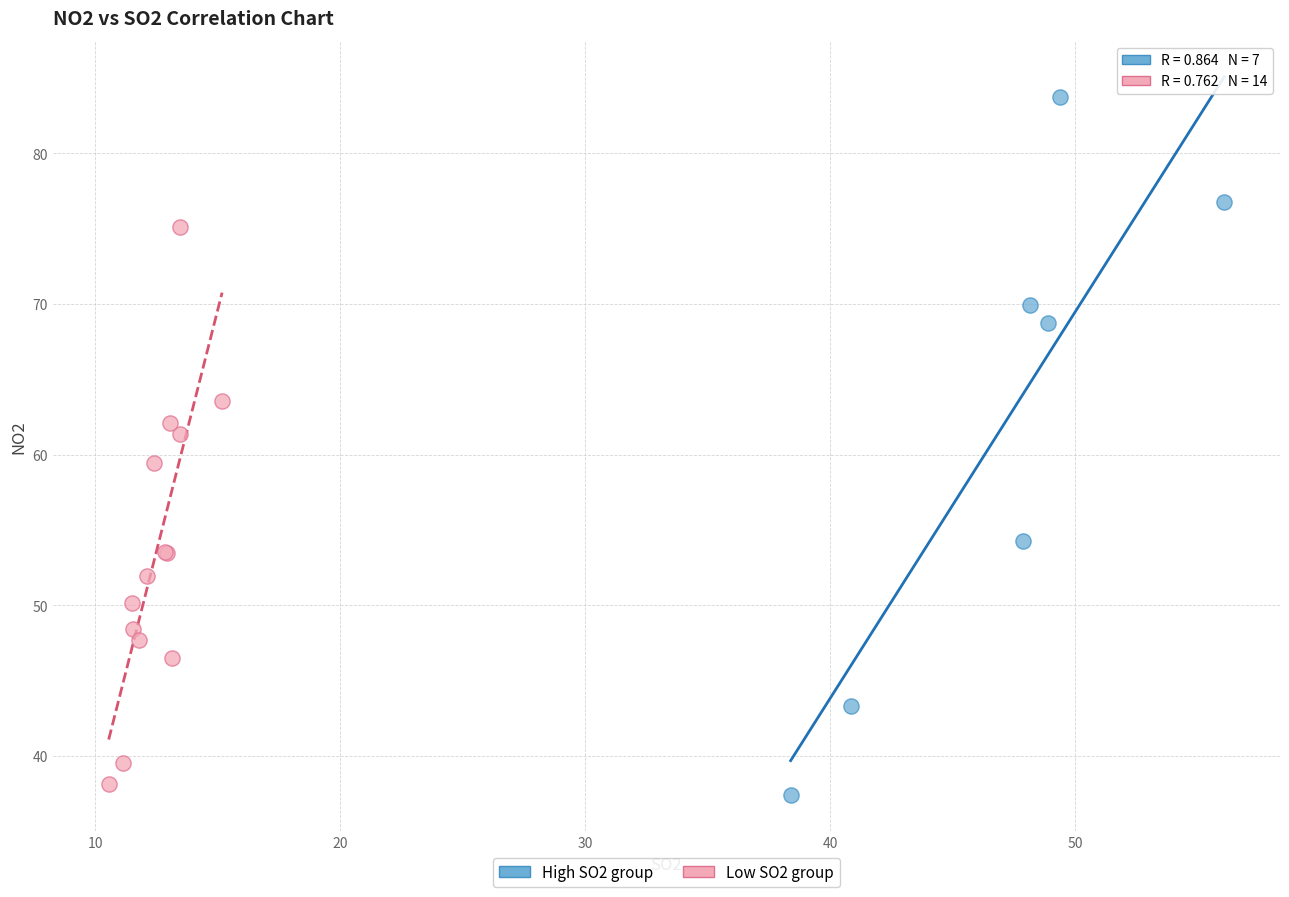

Which series contains the highest Y value?

High SO2 group